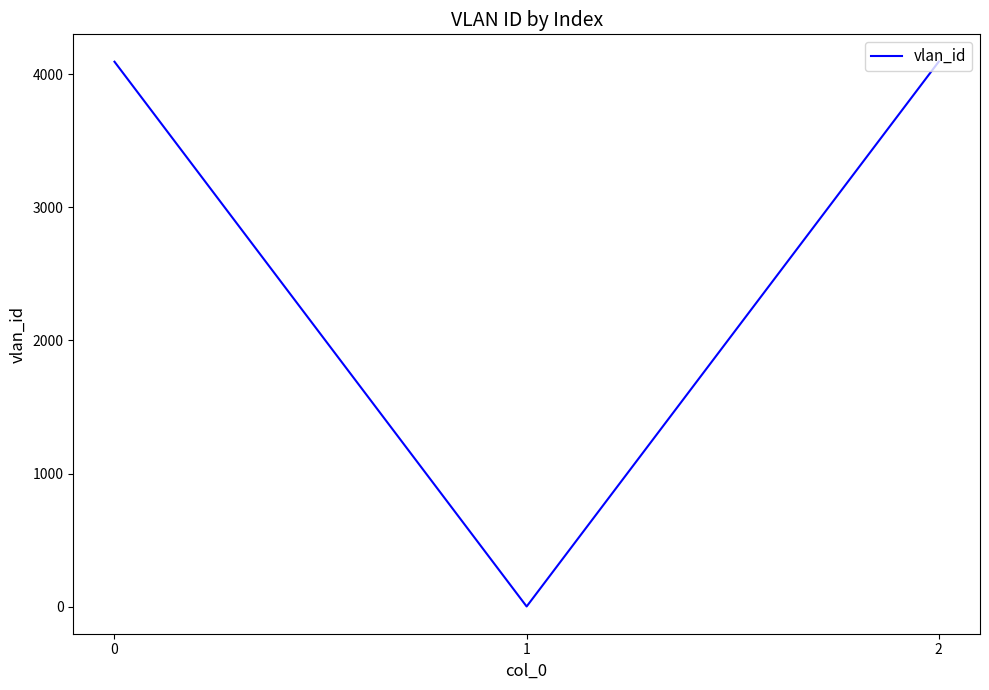

Is it true that the value at 0 is 2597?

False